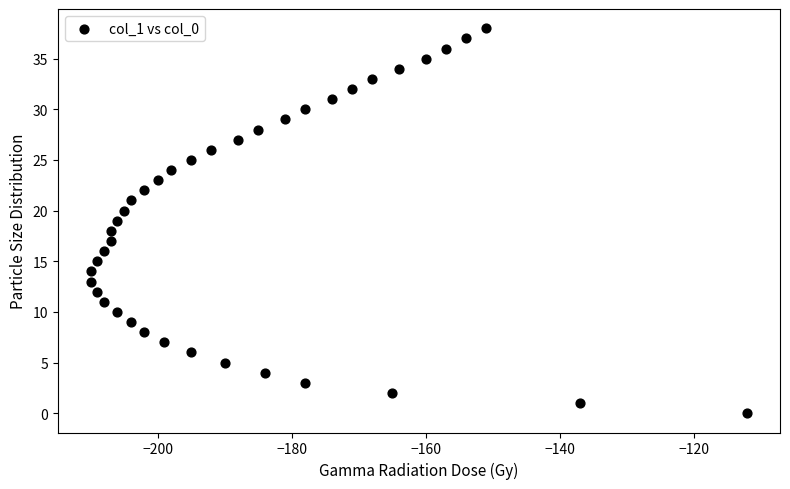

What is the range of X values (max minus min)?

98